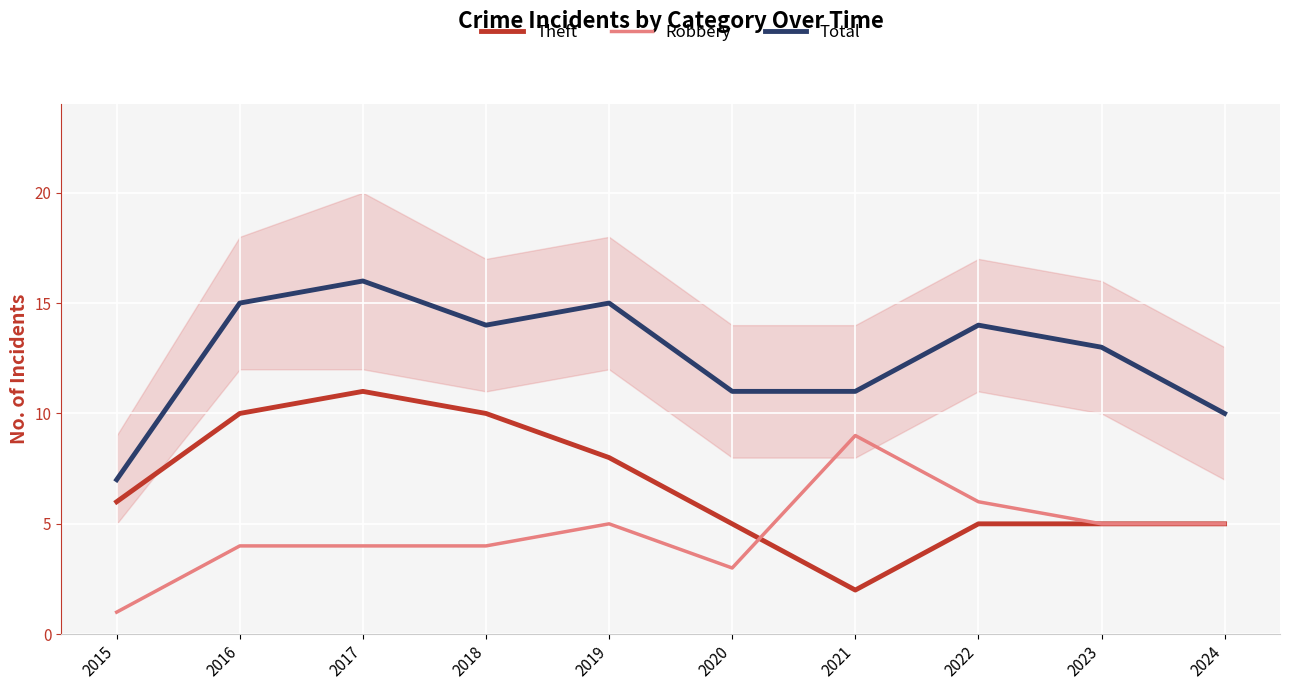

At 2019, list the series in order from largest to smallest.

Total, Theft, Robbery